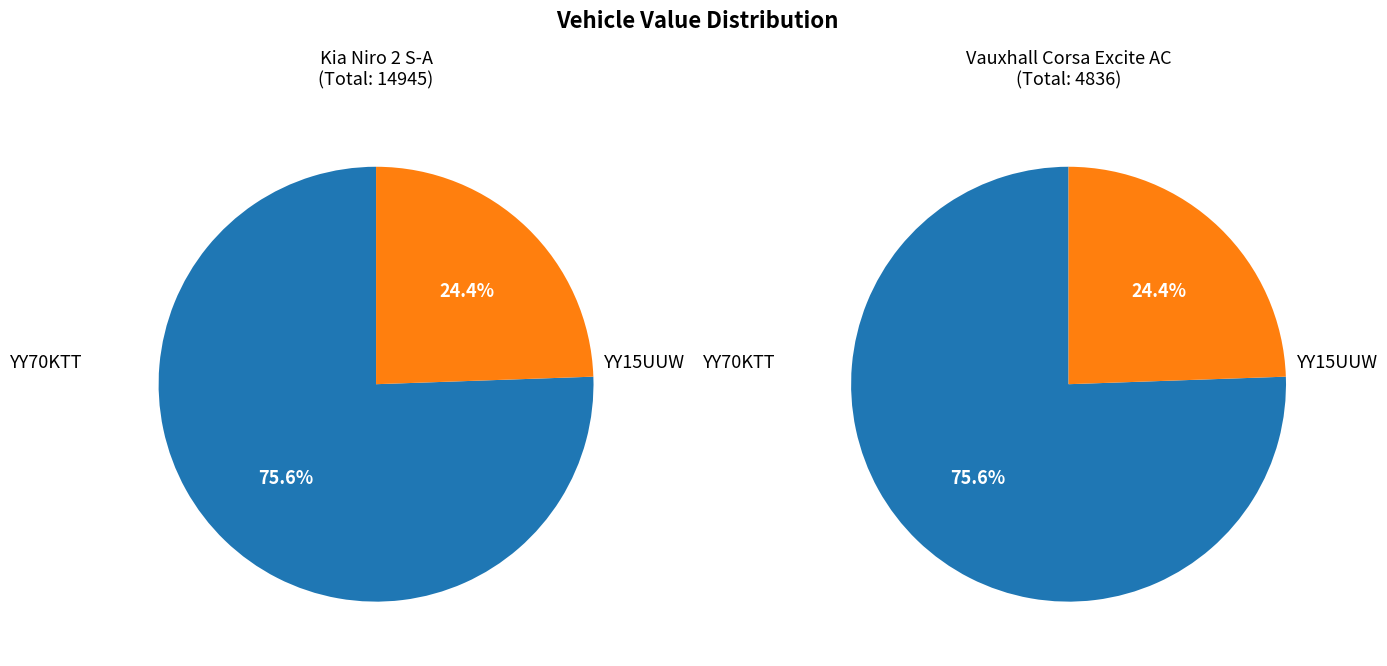

Does YY15UUW represent more than half of the total?

No